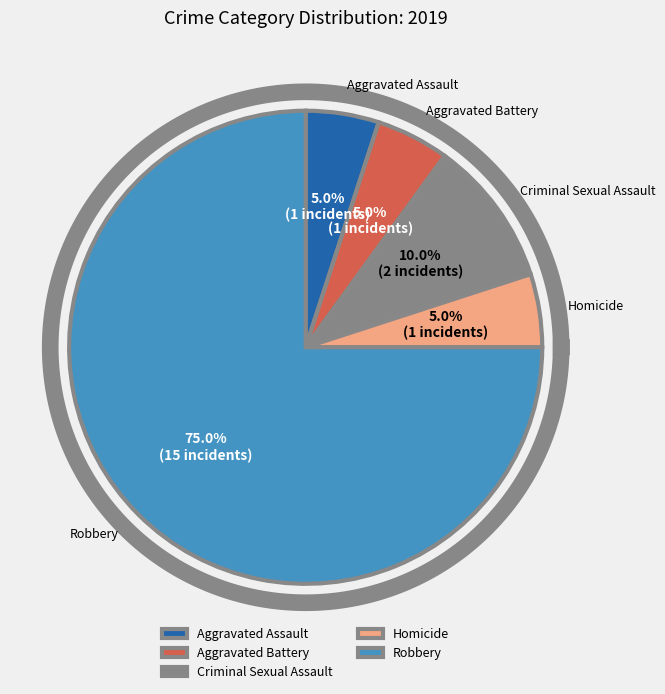

How many slices are in this pie chart?

5